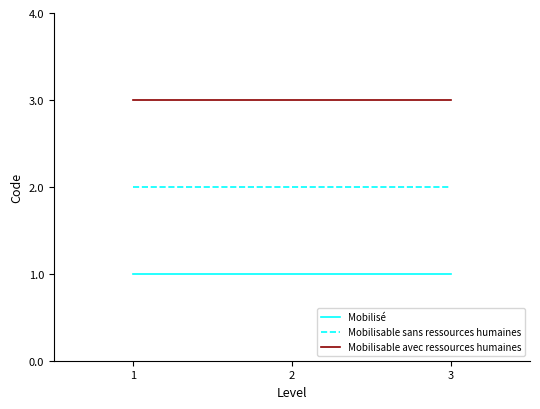

Reading left to right, transcribe all the data shown in this chart.

Mobilisé: 1=1	2=1	3=1
Mobilisable sans ressources humaines: 1=2	2=2	3=2
Mobilisable avec ressources humaines: 1=3	2=3	3=3